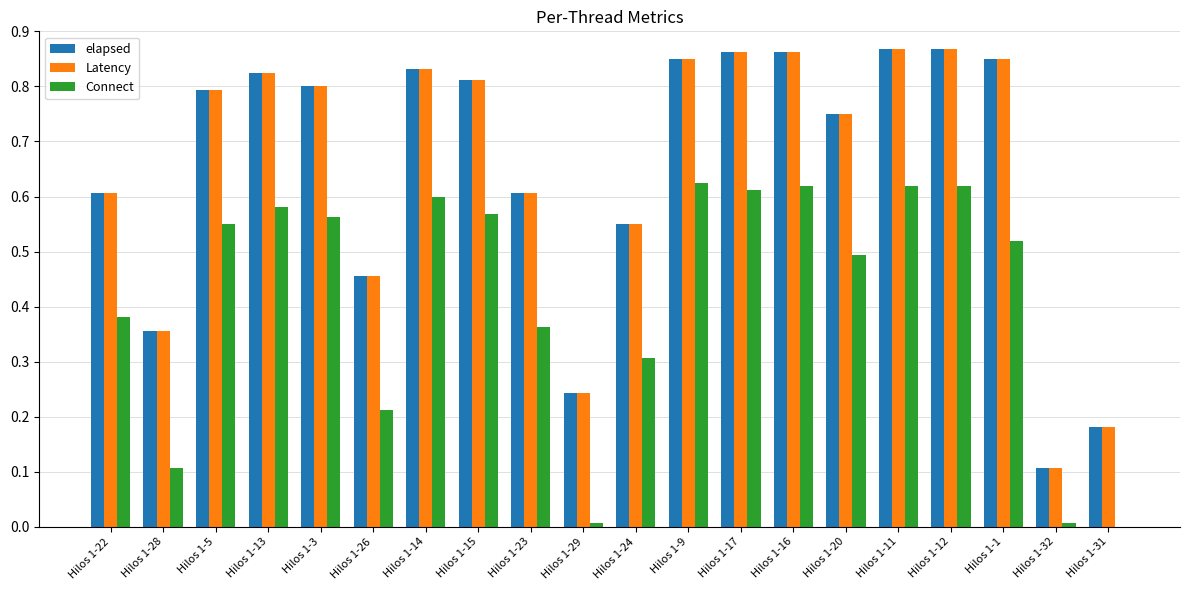

What is the sum of all Latency values?

13.1